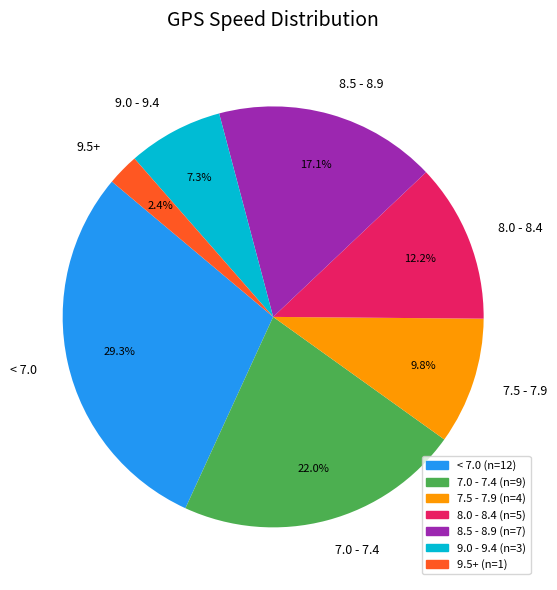

Is there a majority slice in this chart?

No